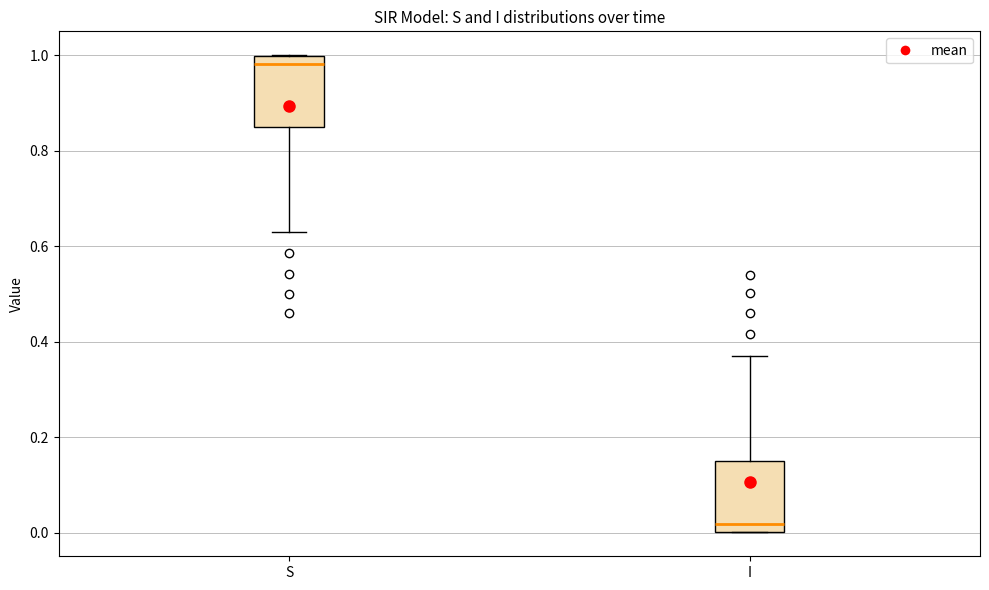

Reading left to right, transcribe this box plot: for each box, give where its median line is, the range the box spans, and where its two whiskers end, as read against the y-axis. The values are not printed on the chart, so give them approximately, as read against the axis.

S: median 0.98, box 0.84 to 1.00, whiskers 0.62 to 1.00
I: median 0.02, box 0.00 to 0.16, whiskers 0.00 to 0.38